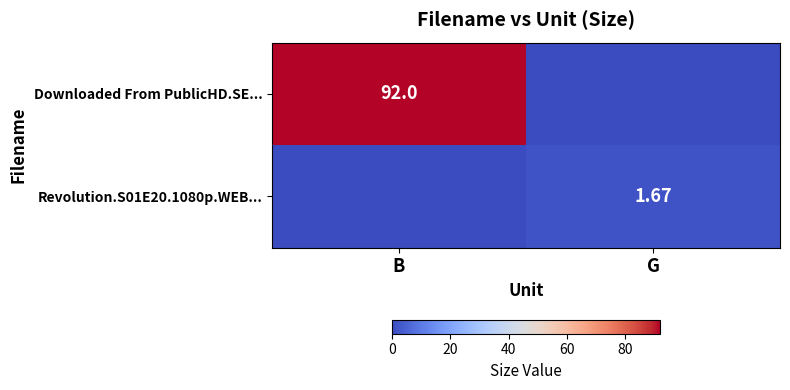

Between B and G, which is larger?

B